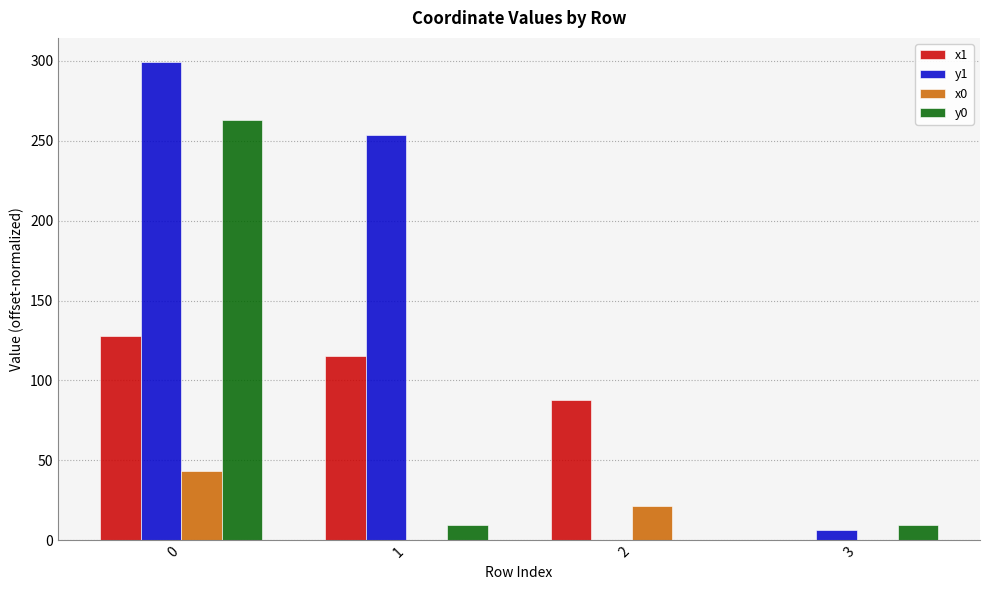

How many values in the x1 series exceed 115?

2